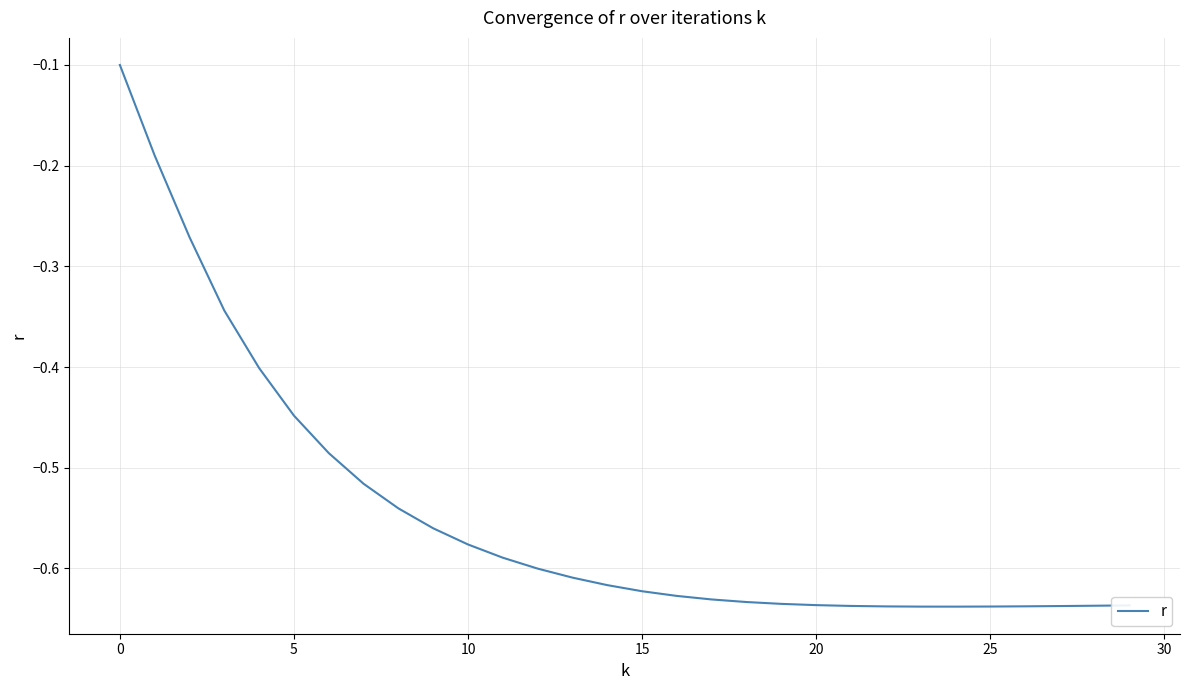

Does the chart display data point markers on the line(s)?

No